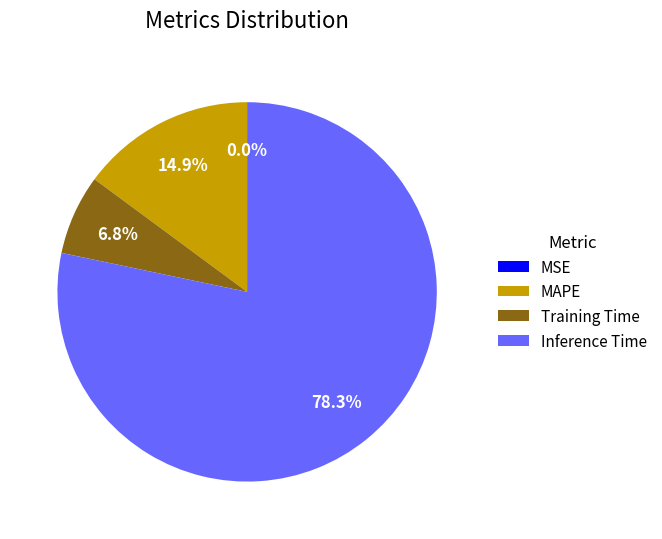

Which slice represents more than half of the pie?

Inference Time